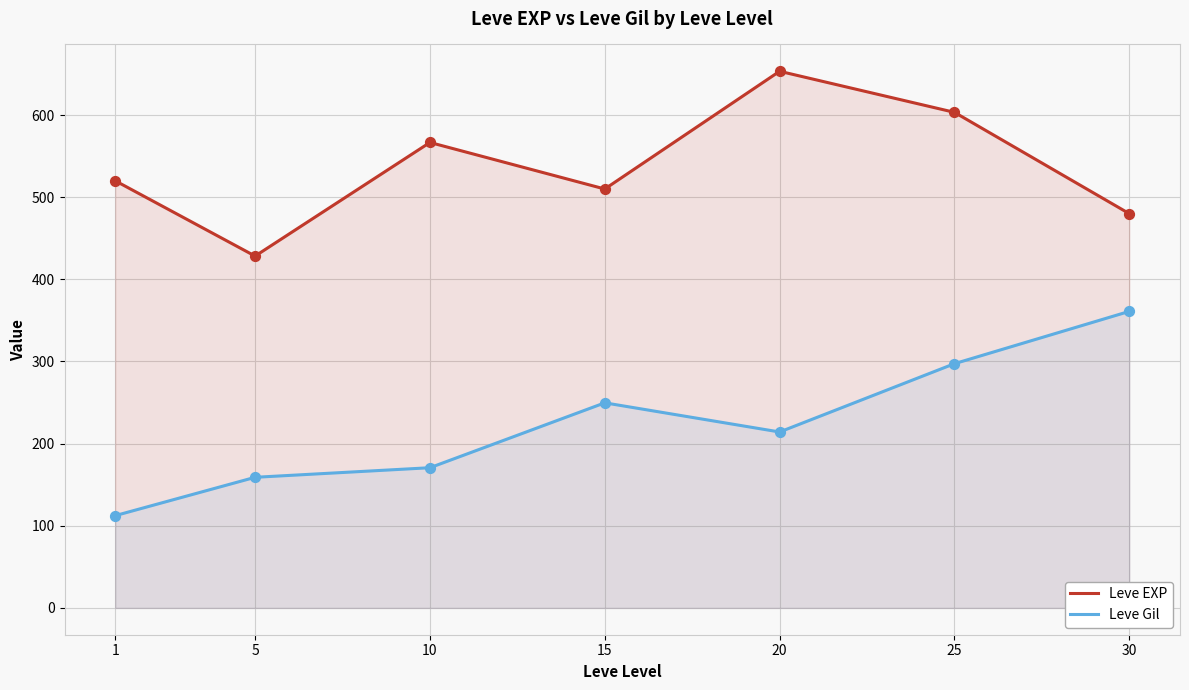

Which series has the largest total across all categories?

Leve EXP